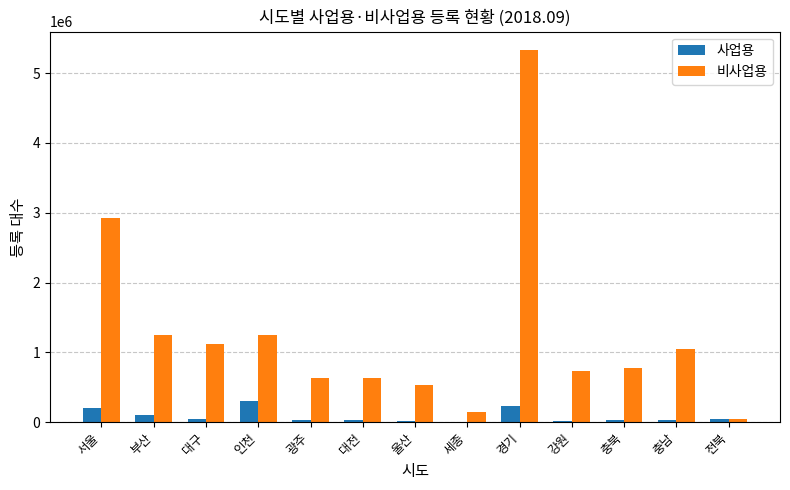

Is the value of 비사업용 at 강원 greater than the value of 사업용 at 서울?

Yes